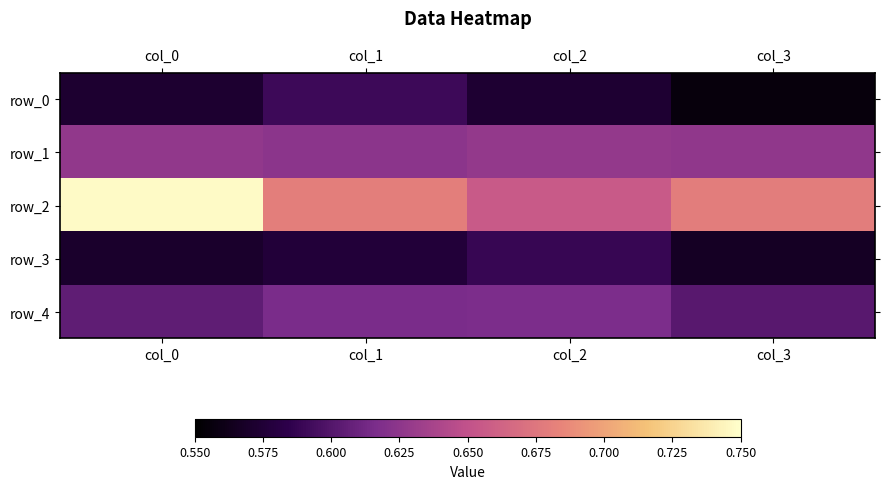

What is the spread (max minus min) of values at col_3?

0.1